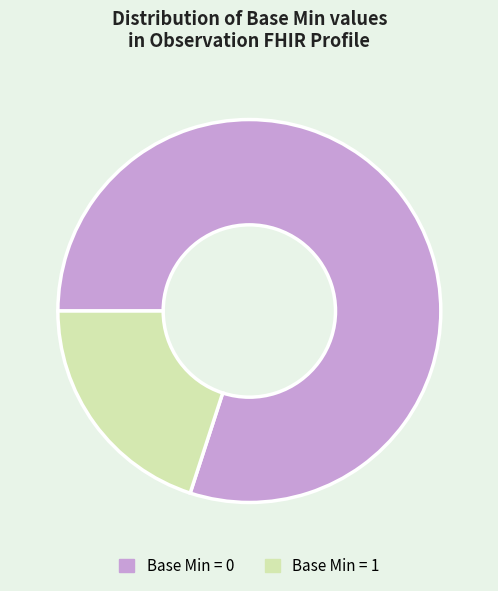

Does any single category account for the majority?

Yes